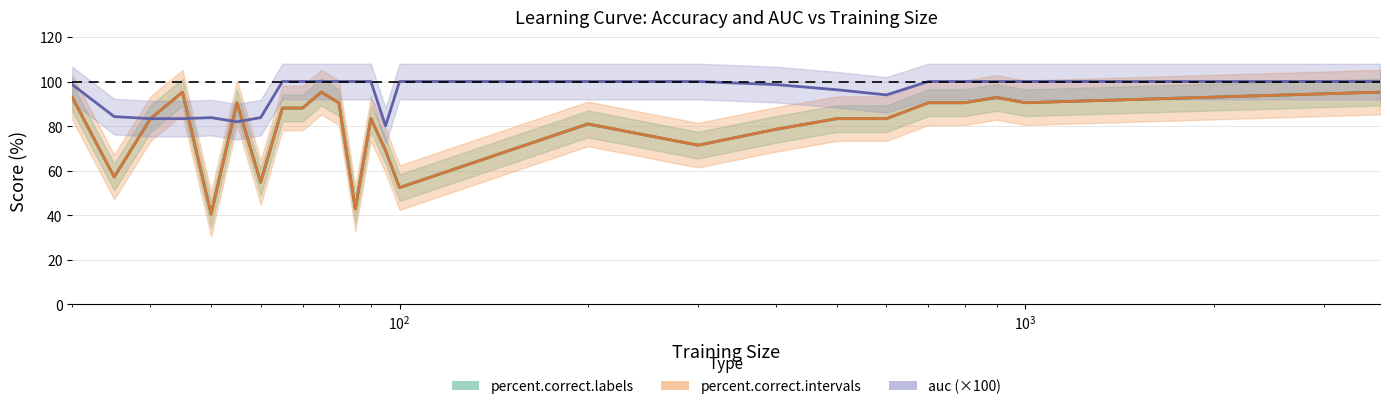

Rank the series at 1000 from highest to lowest value.

auc, percent.correct.labels, percent.correct.intervals